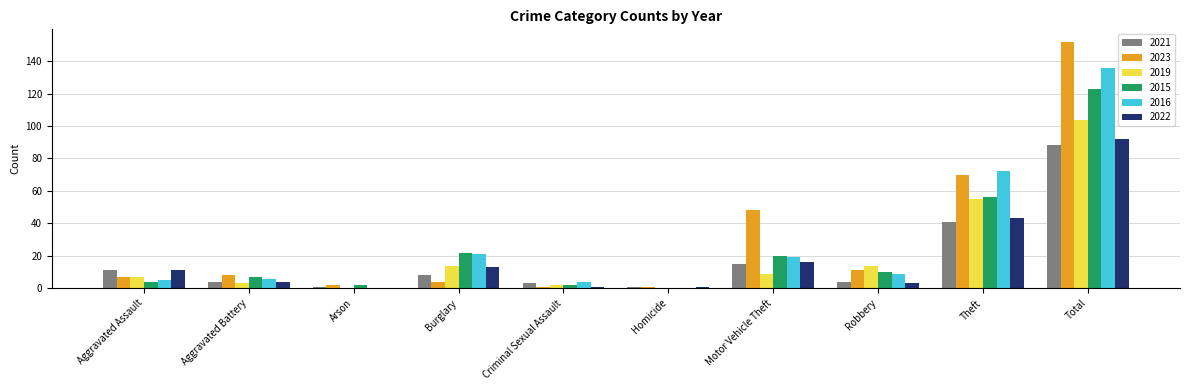

Is the value of 2021 at Total greater than the value of 2019 at Total?

No